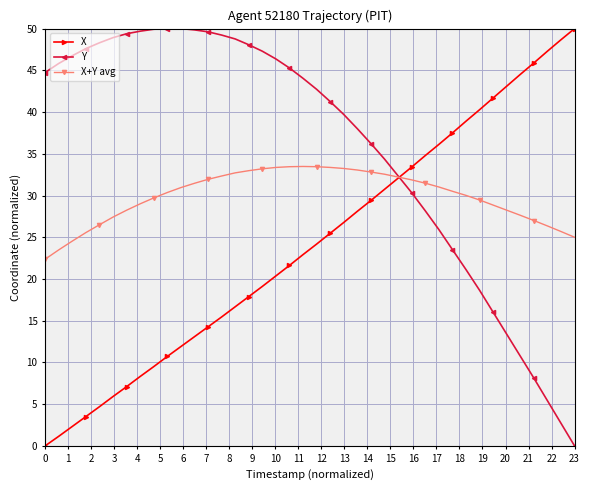

List the series in order of their overall mean, lowest first.

X, X+Y avg, Y